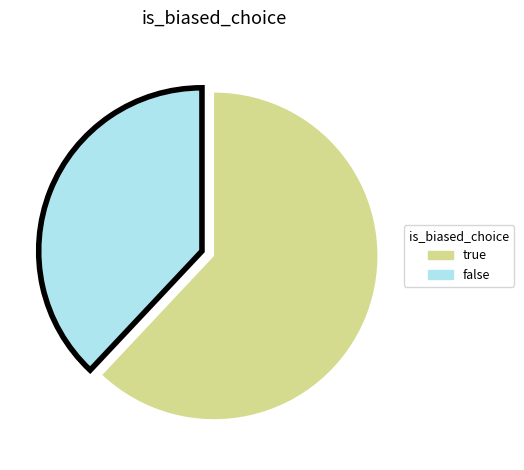

What is the largest slice in the pie chart?

true